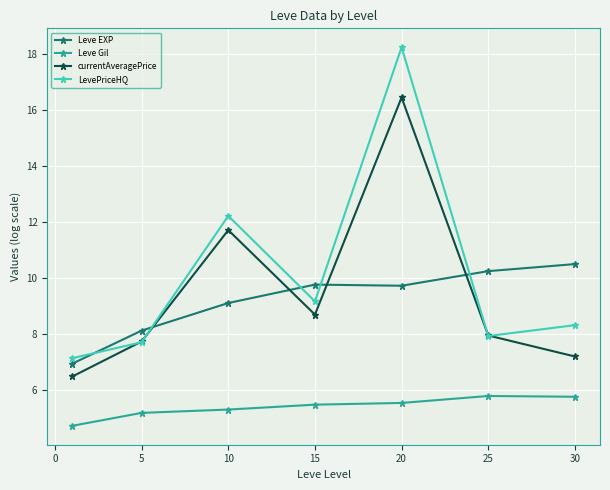

List the series in order of their peak value, highest first.

LevePriceHQ, currentAveragePrice, Leve EXP, Leve Gil